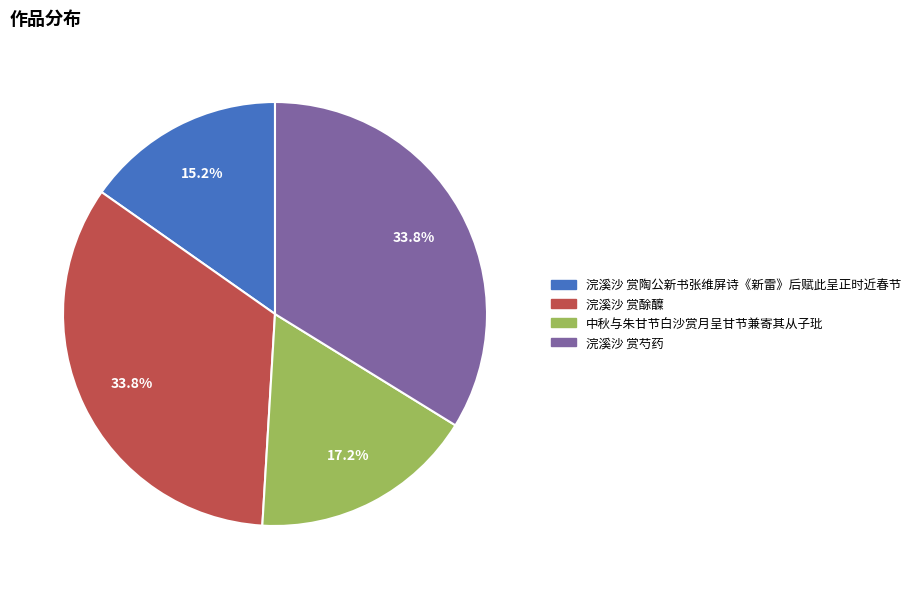

Approximately how many times larger is the value at 中秋与朱甘节白沙赏月呈甘节兼寄其从子玭 compared to 浣溪沙 赏陶公新书张维屏诗《新雷》后赋此呈正时近春节?

1.1